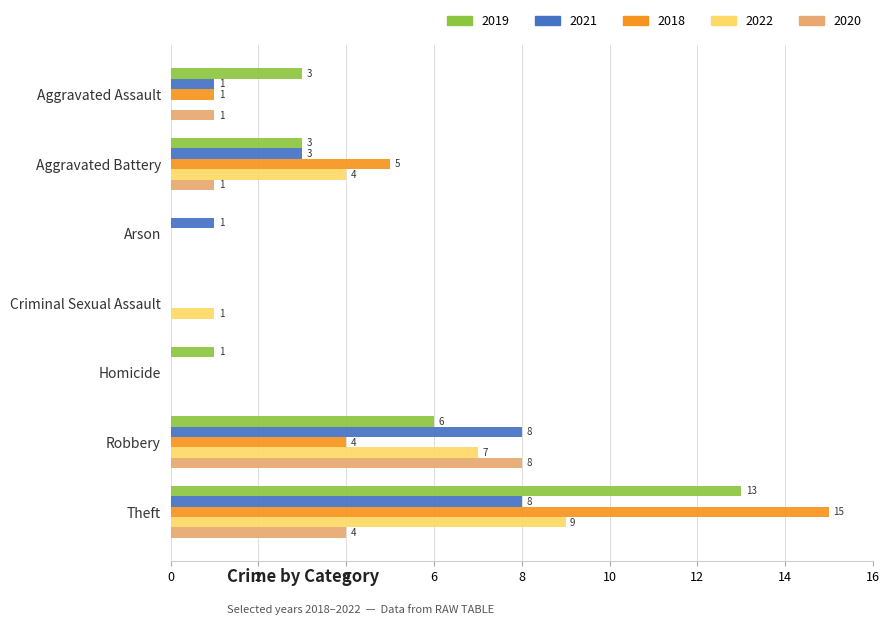

Where is 2021 nearest to the value 4?

Aggravated Battery